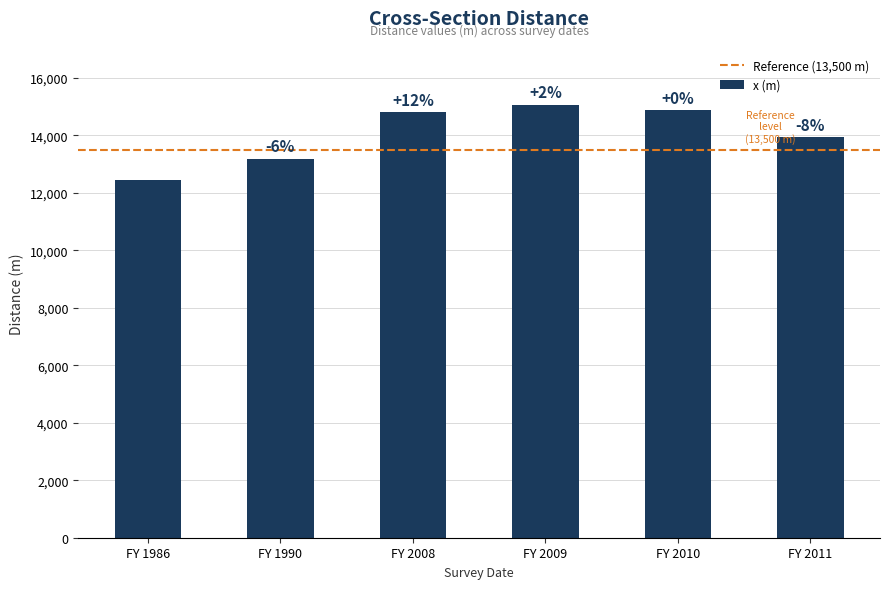

Does the chart contain any negative values?

No